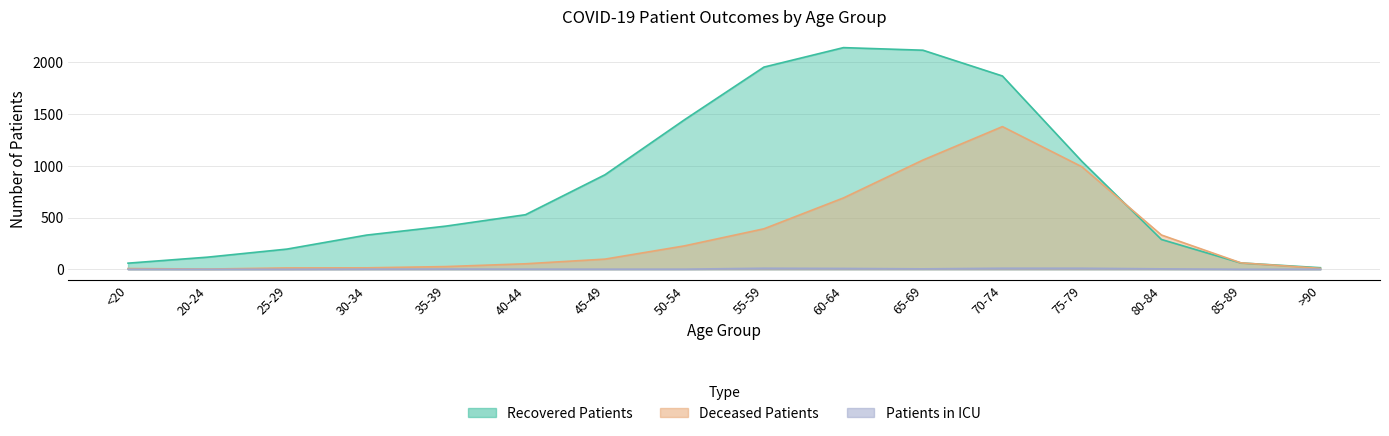

What position from the right is 55-59?

8